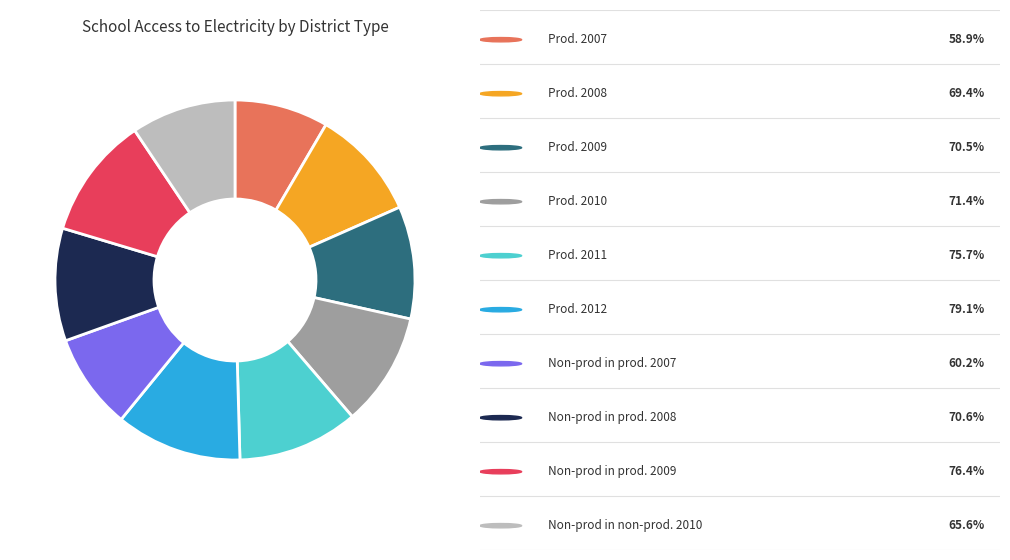

Is there any slice that represents more than half of the pie?

No